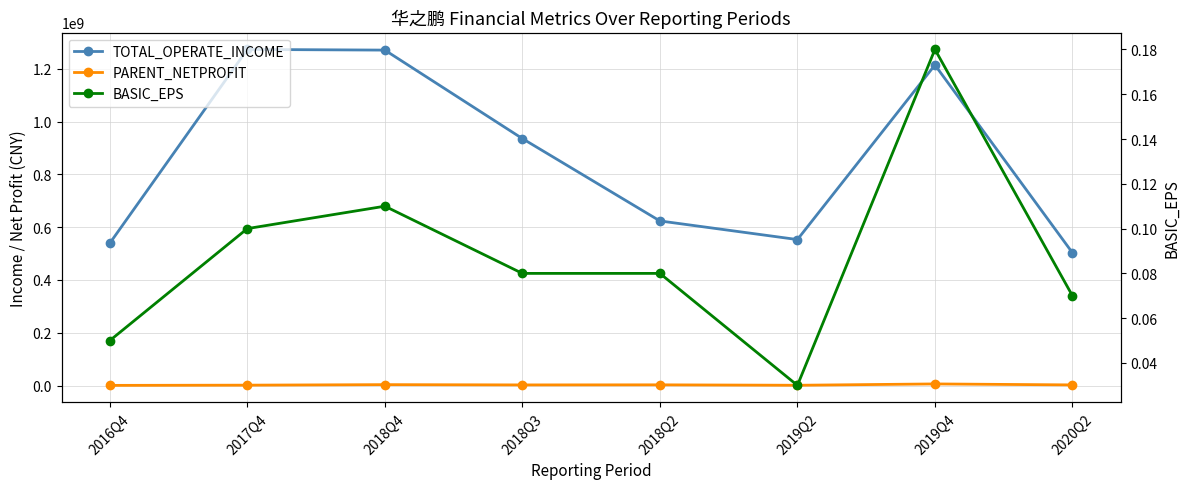

What is the minimum value for PARENT_NETPROFIT?

608790.1